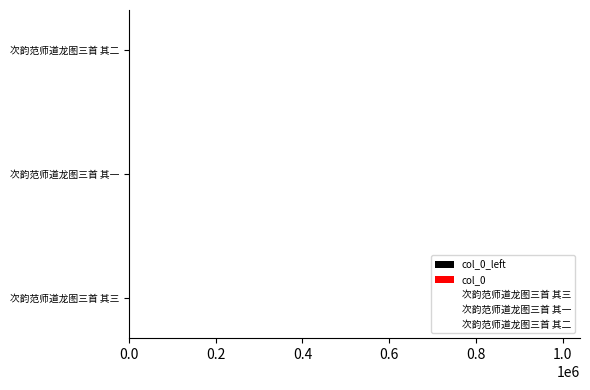

Reading left to right, transcribe all the data shown in this chart.

1040238	1040236	1040237